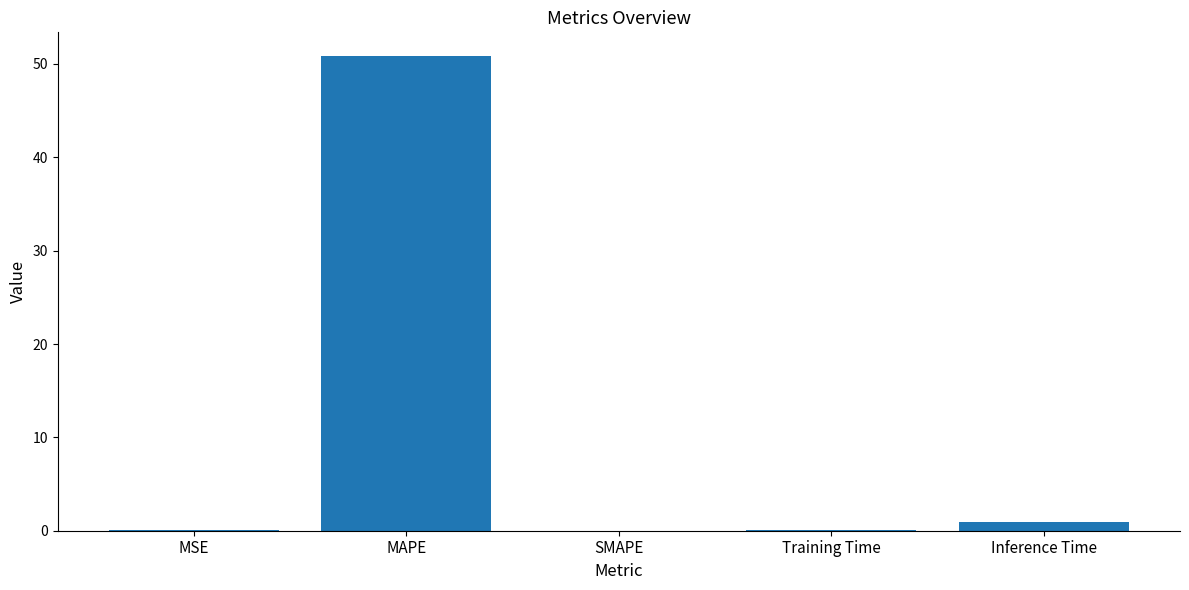

What is the average value?

10.4